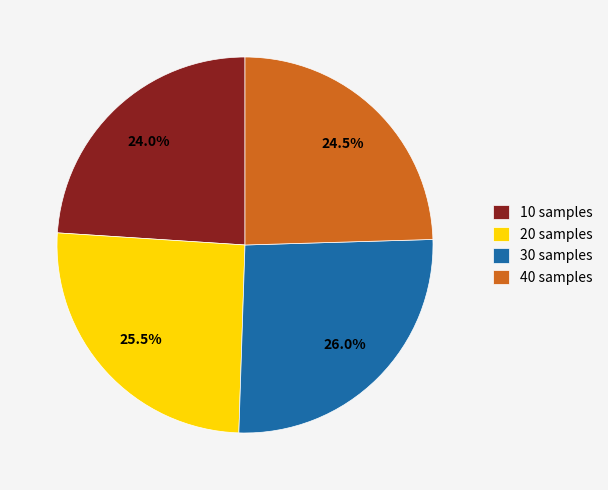

How many segments does this pie chart have?

4